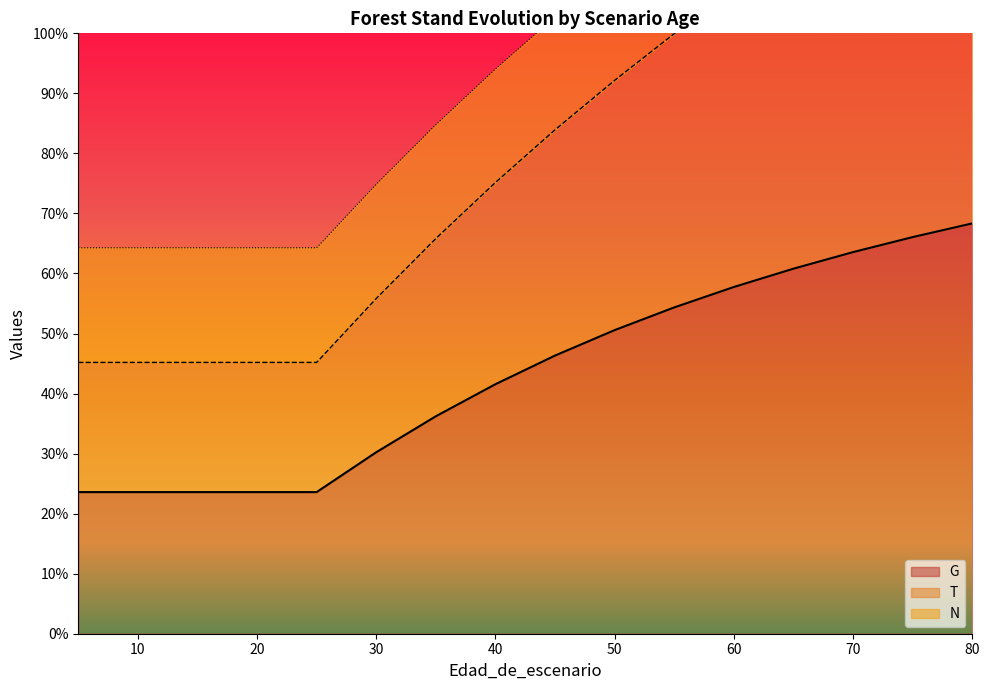

What is the difference between the second highest and minimum values in the T series?

409.1